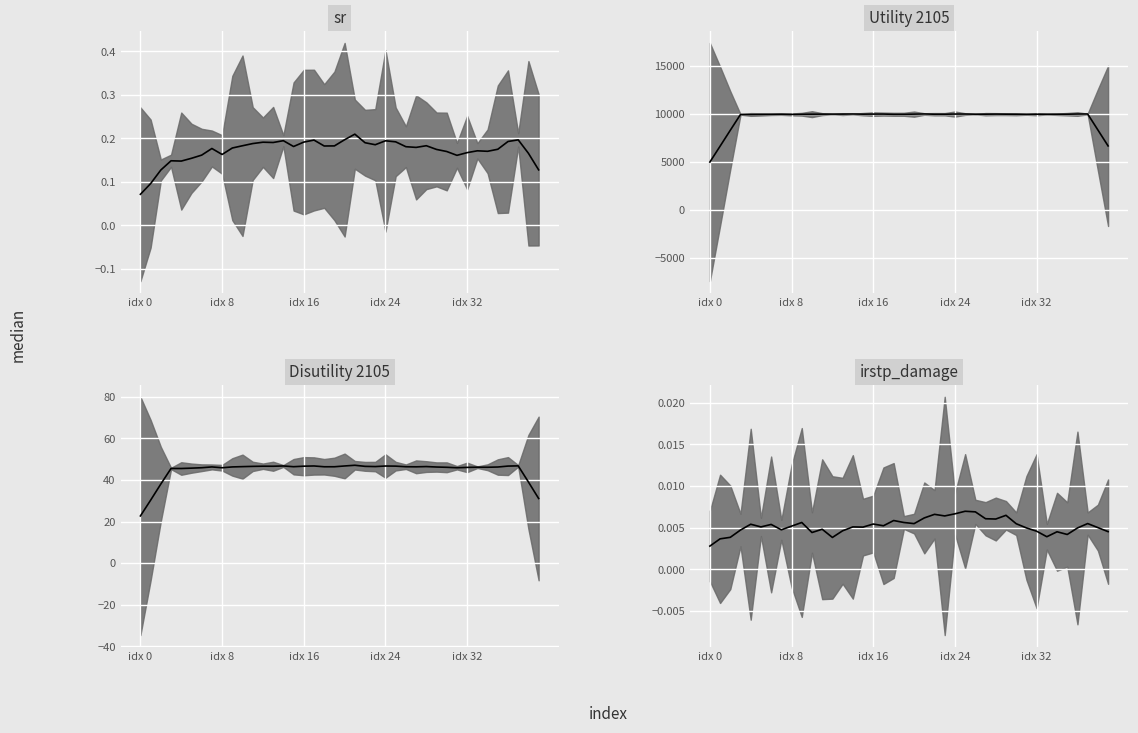

List the series in order of their peak value, highest first.

Utility 2105 median, Disutility 2105 median, sr median, irstp_damage median